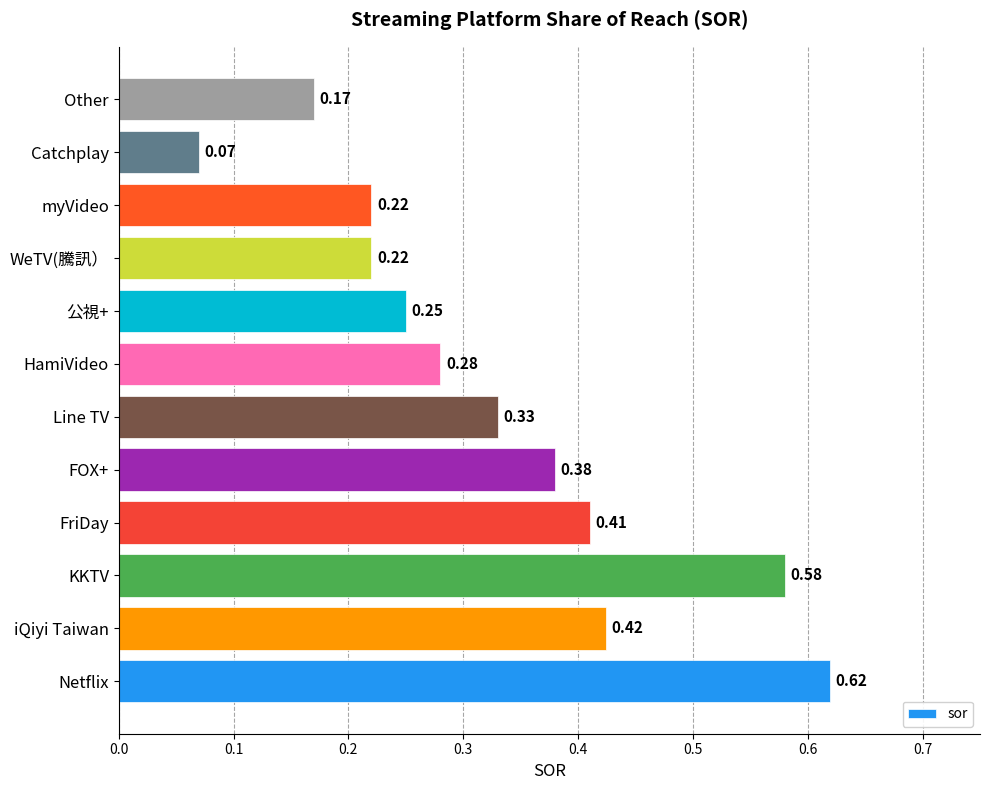

At which label is the value closest to 0?

Catchplay